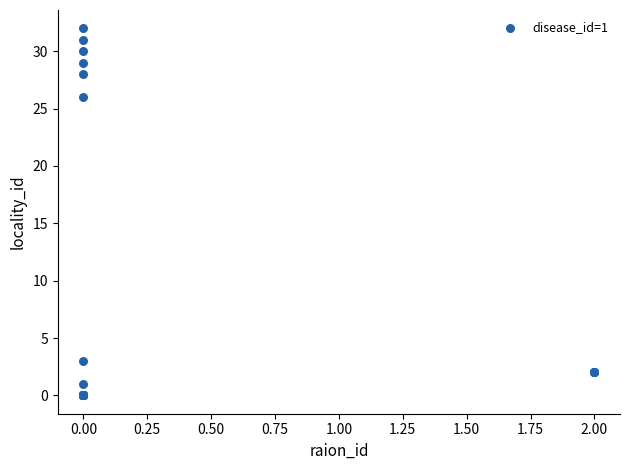

What Y value in the scatter plot is closest to 16?

26